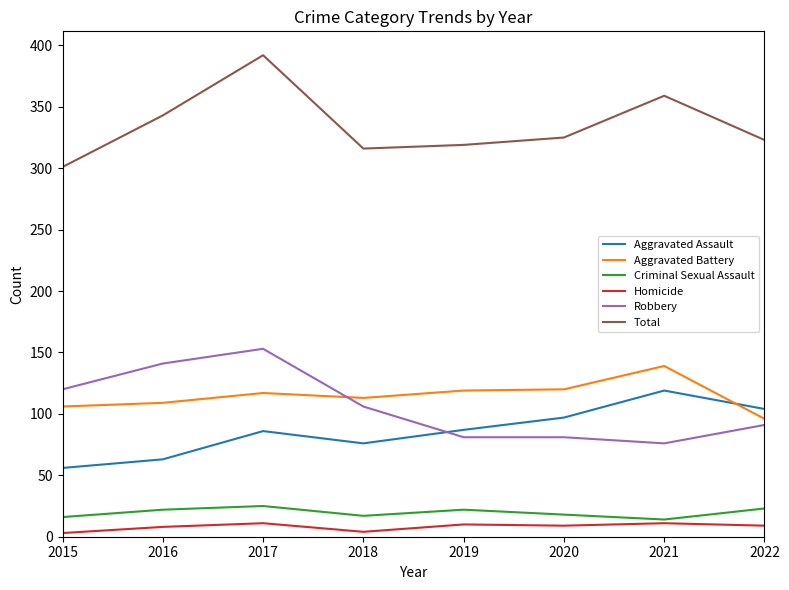

True or false: Aggravated Battery has a value of 113 at 2018.

True